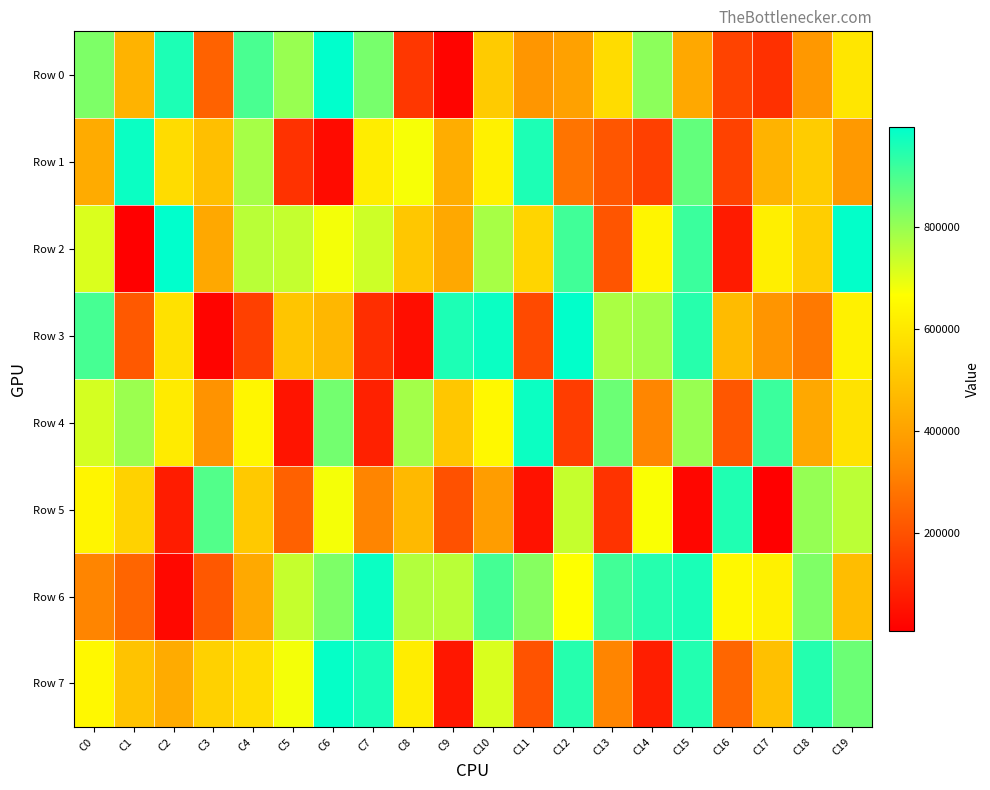

Which series has the largest total across all categories?

Row 6